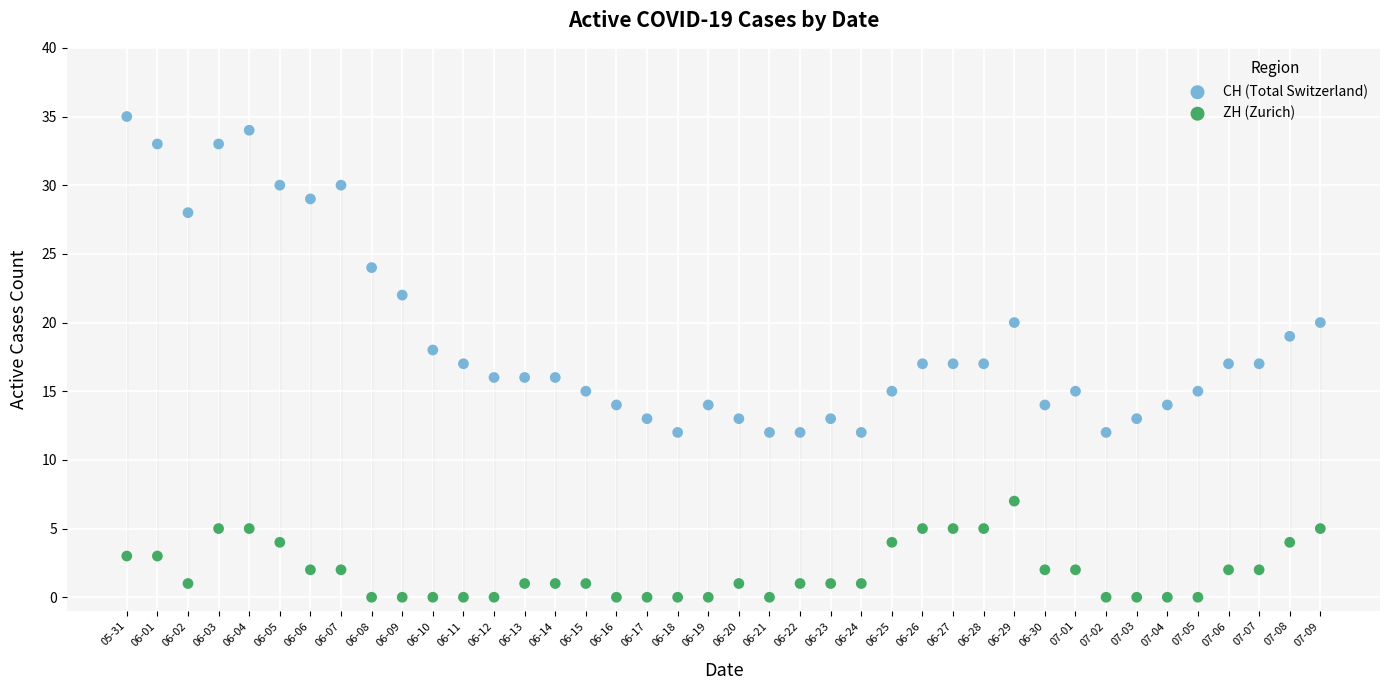

Which series reaches the maximum Y coordinate?

CH (Total Switzerland)